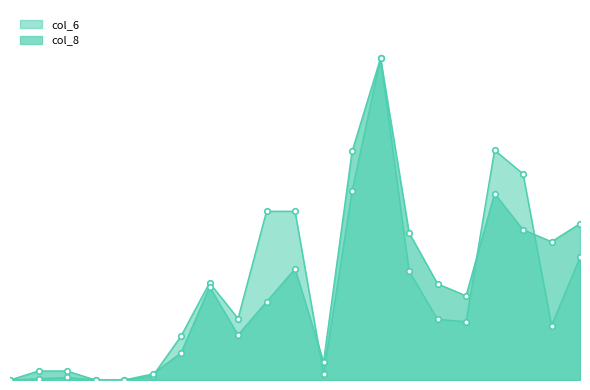

Rank the series by their average value, from lowest to highest.

col_6, col_8